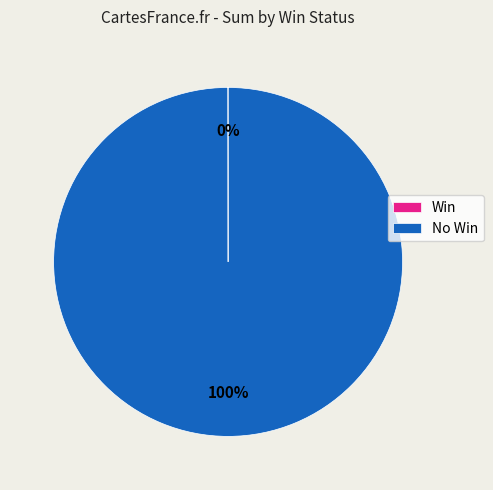

To the nearest percent, what is the difference between the largest and smallest slice percentages?

100%